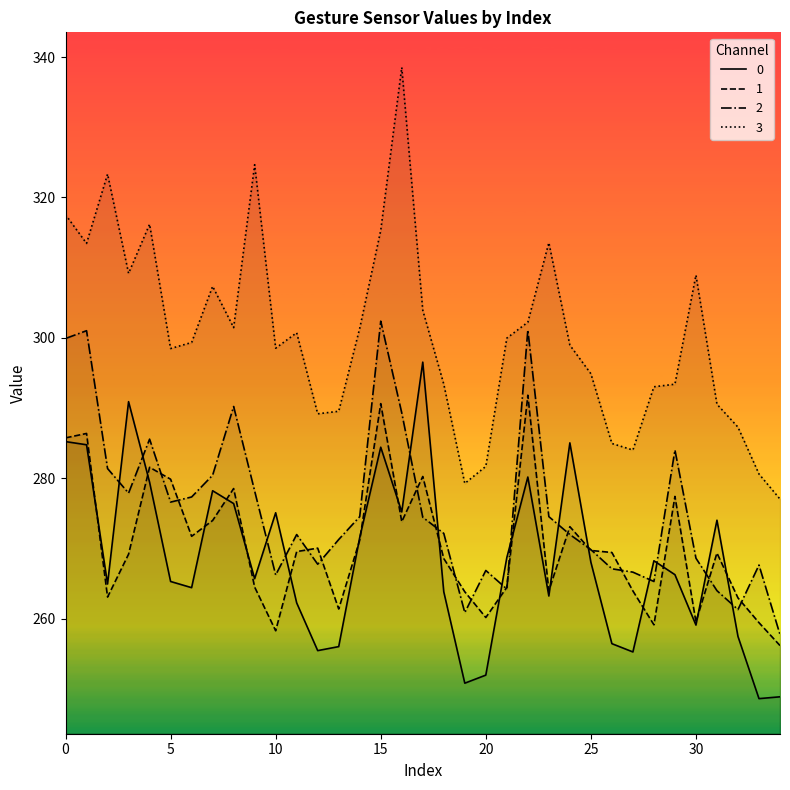

True or false: 0 and 3 cross at least once.

False